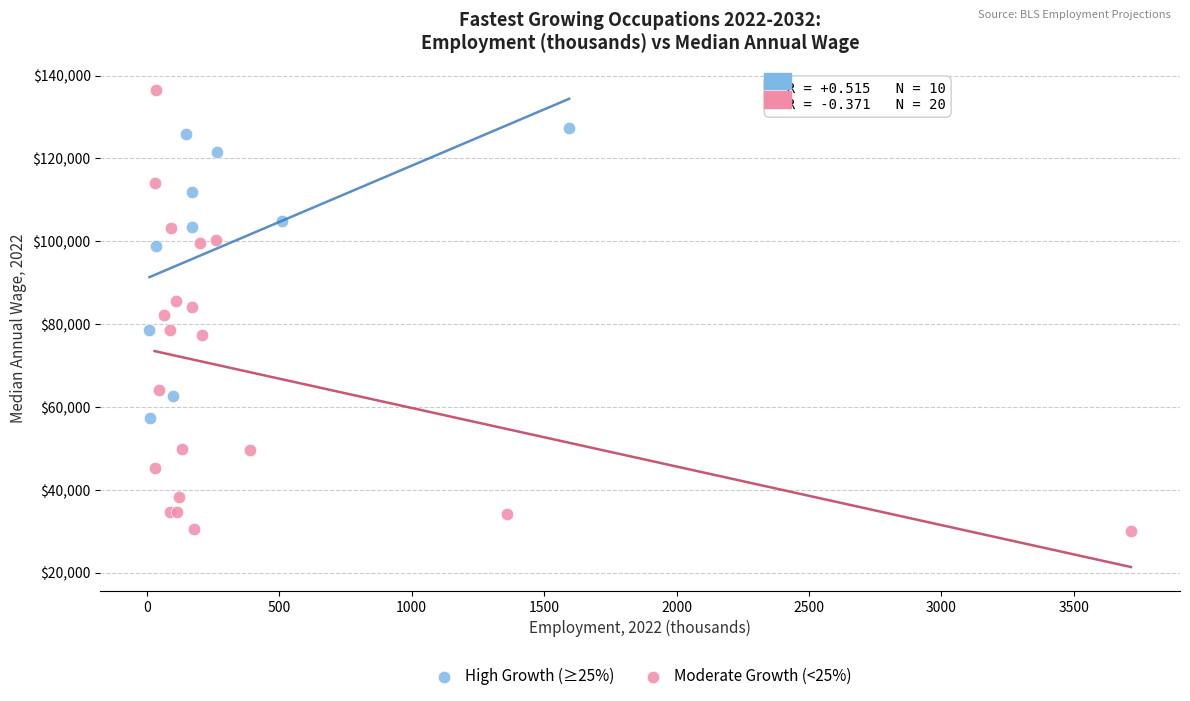

Which series reaches the maximum Y coordinate?

Moderate Growth (<25%)